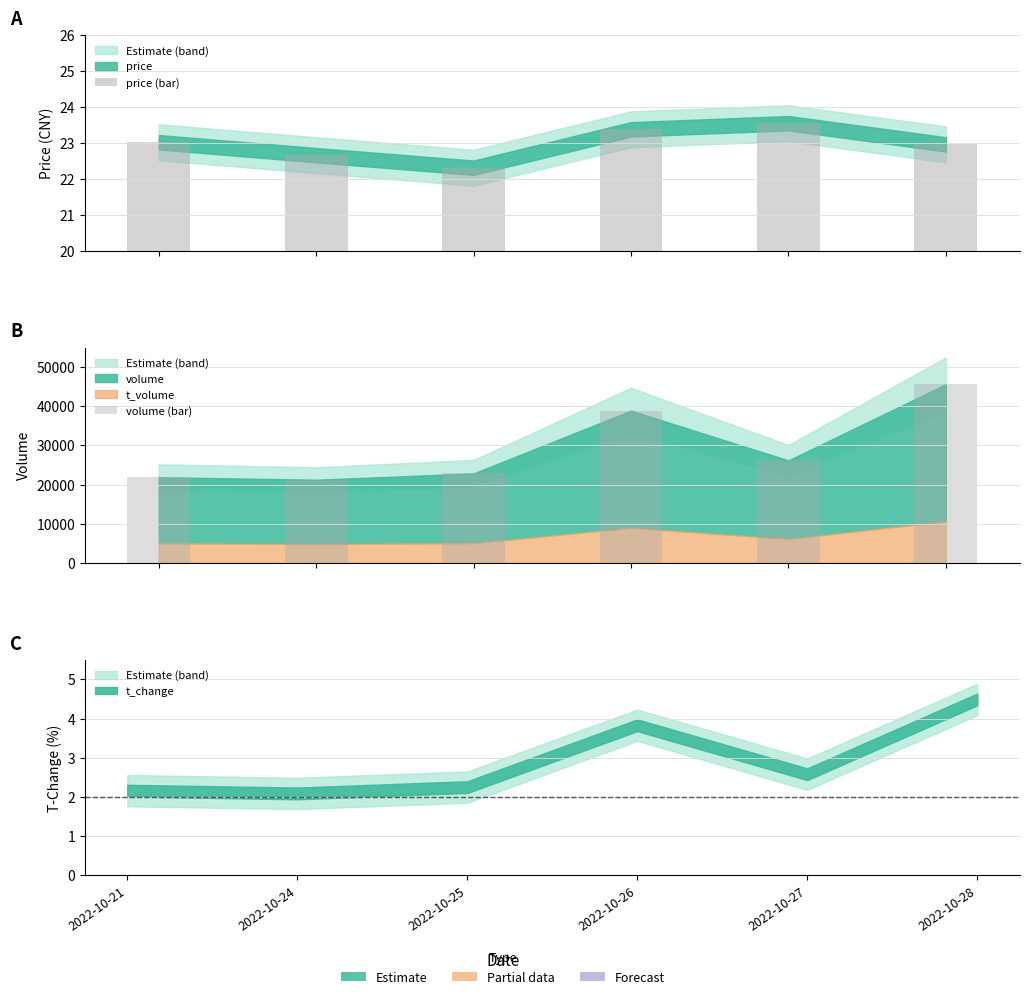

What is the sum of the price (bar) values at 2022-10-26 and 2022-10-28?

46.3